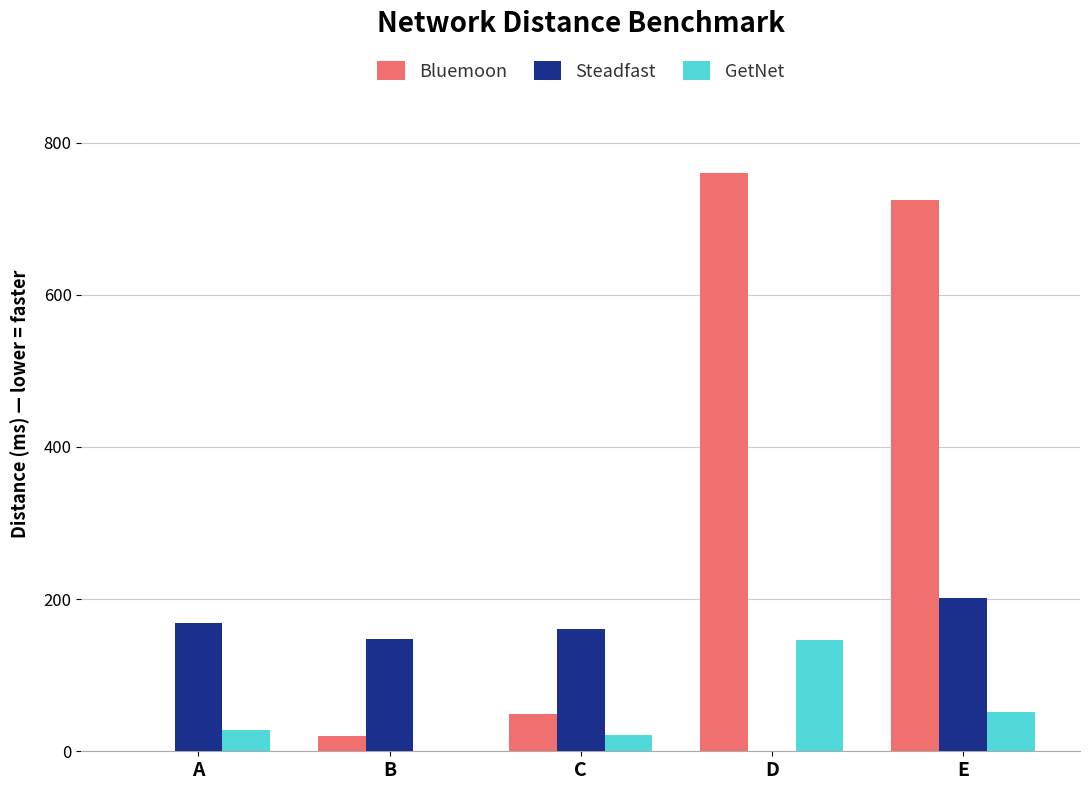

True or false: Bluemoon has a value of 760.5 at D.

True